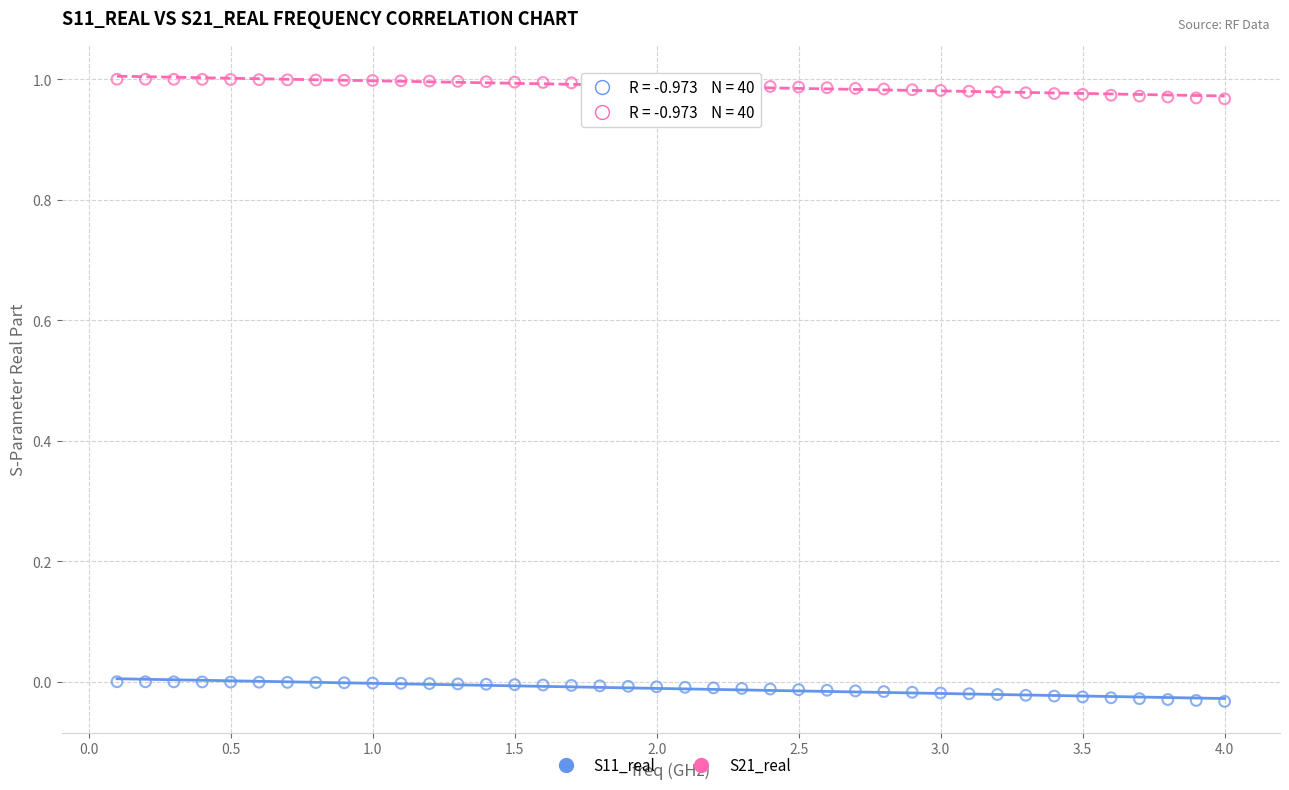

What is the X range (max minus min) for the scatter plot?

3.9